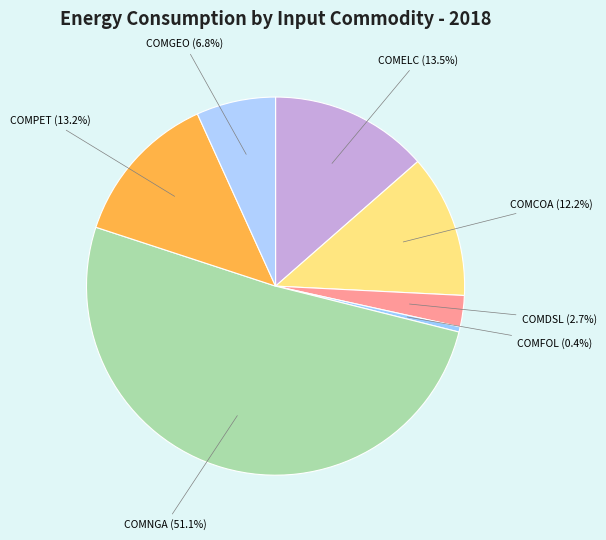

What is the smallest slice in the pie chart?

COMFOL